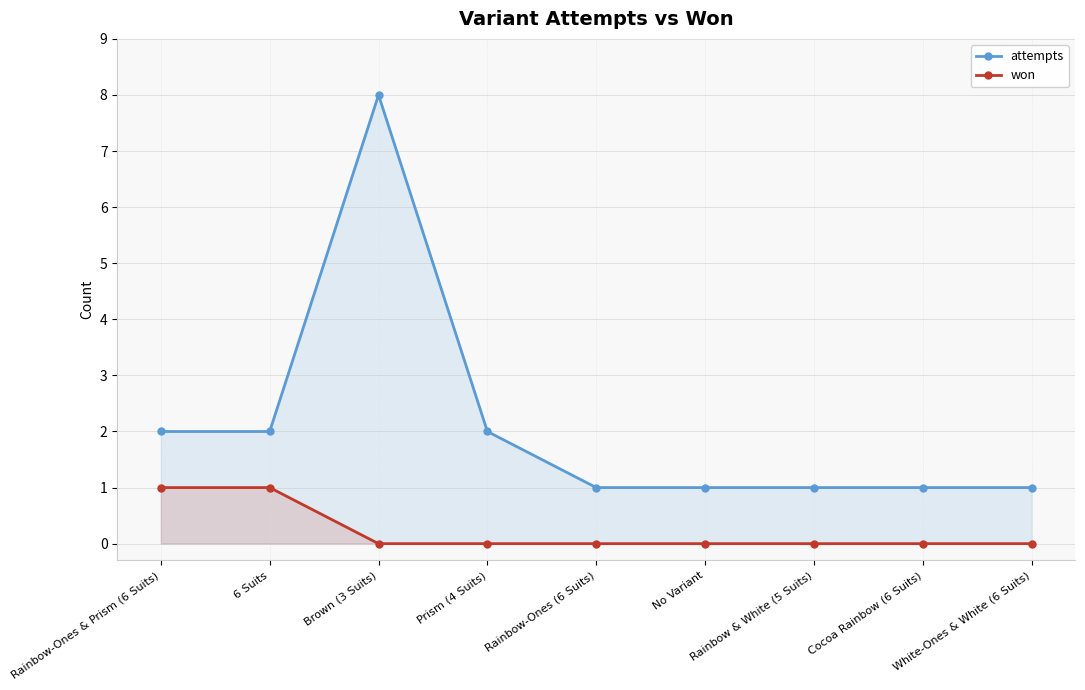

What is the total value across all series at Cocoa Rainbow (6 Suits)?

1